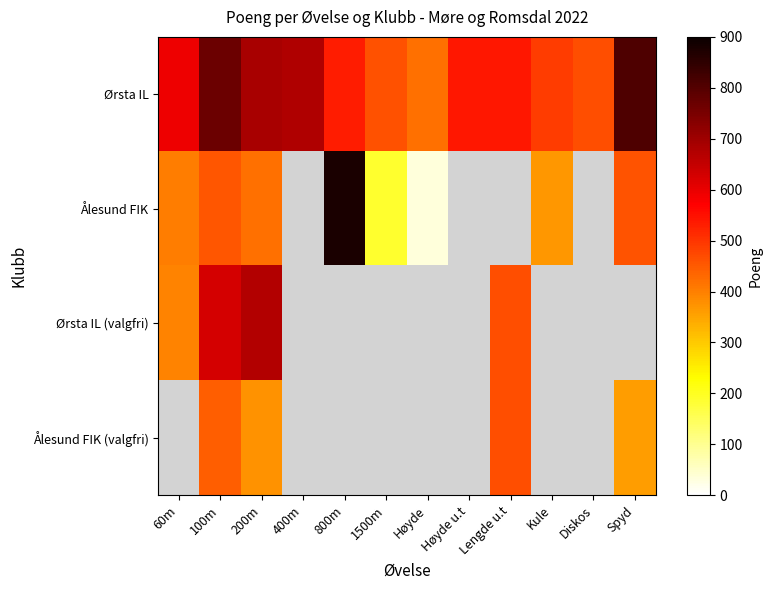

Between 200m and Diskos, which is larger?

200m